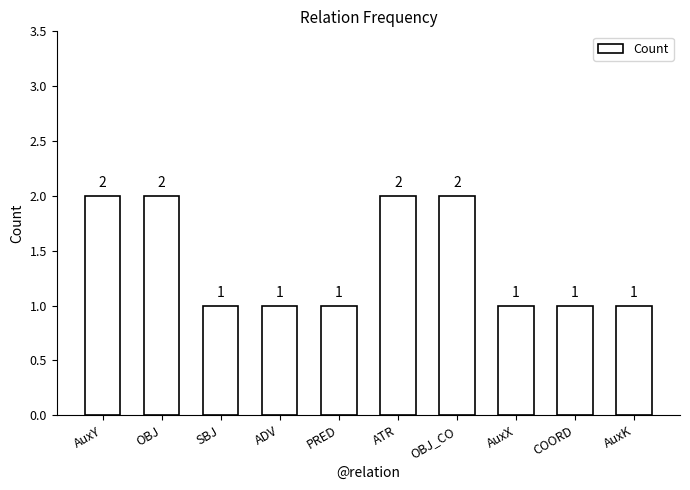

What value does the data have at COORD?

1